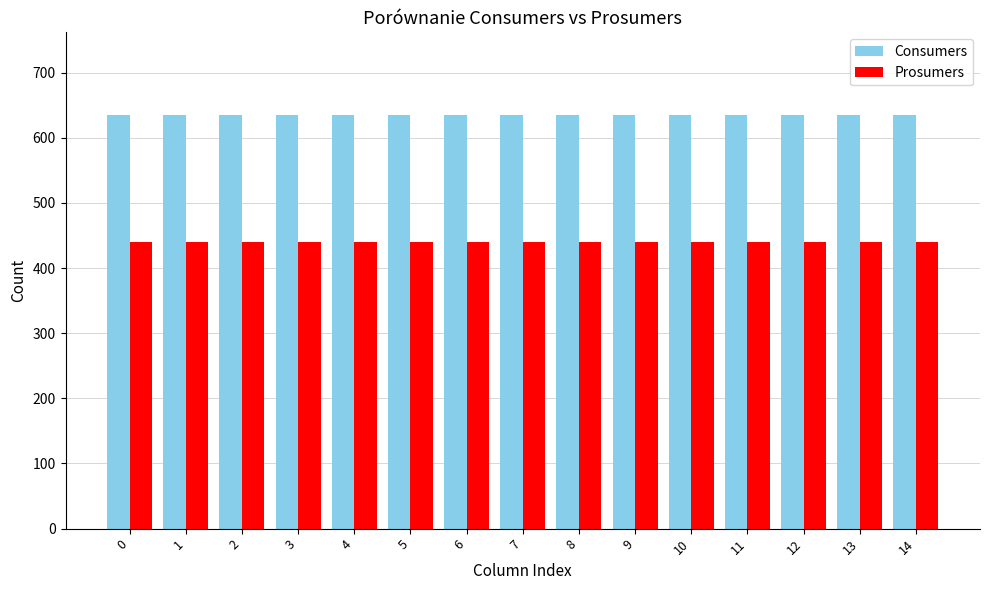

What is the spread (max minus min) of values at 9?

195